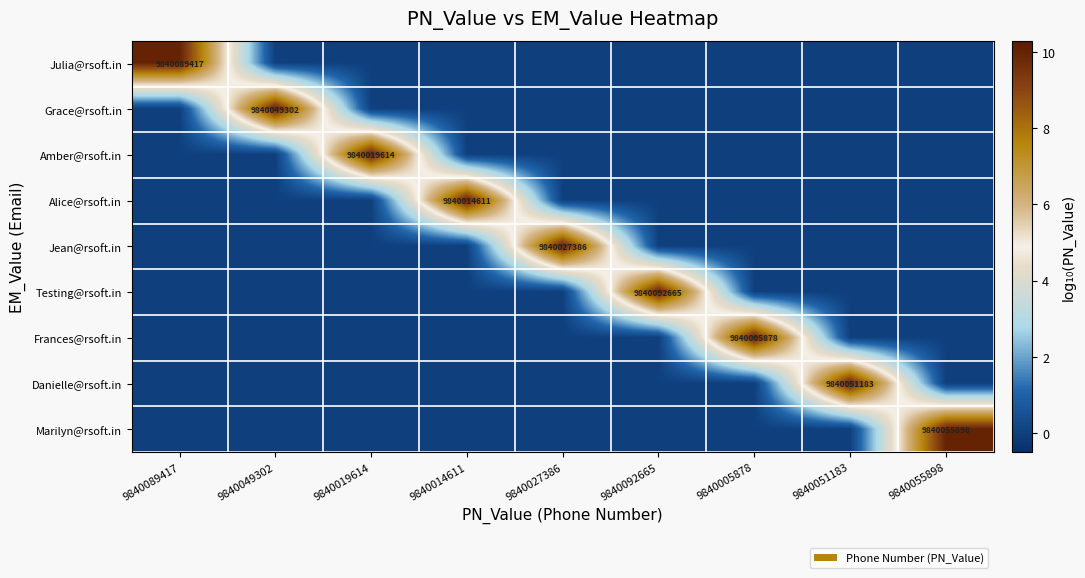

Count the Julia@rsoft.in values in the range 0 to 1.

8